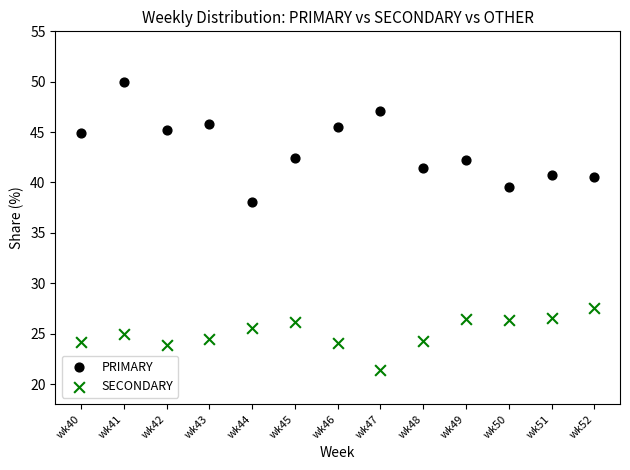

Which series reaches the minimum Y coordinate?

SECONDARY